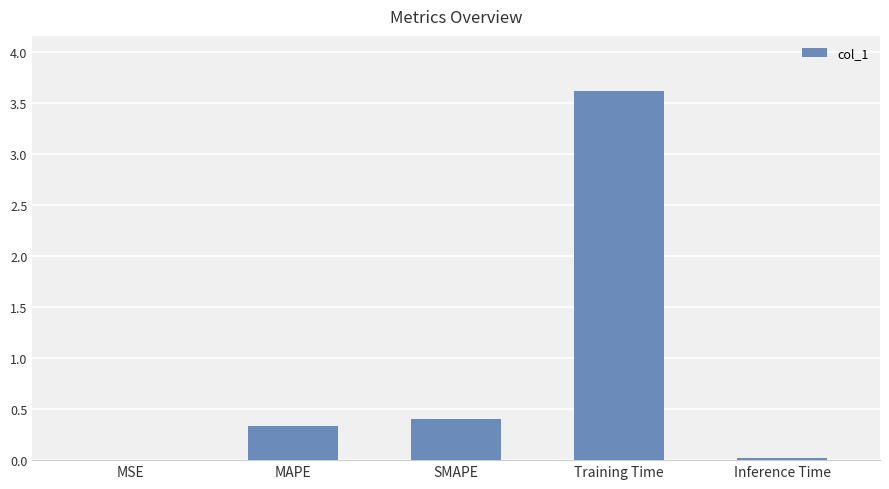

What is the sum of the values at SMAPE and Inference Time?

0.4